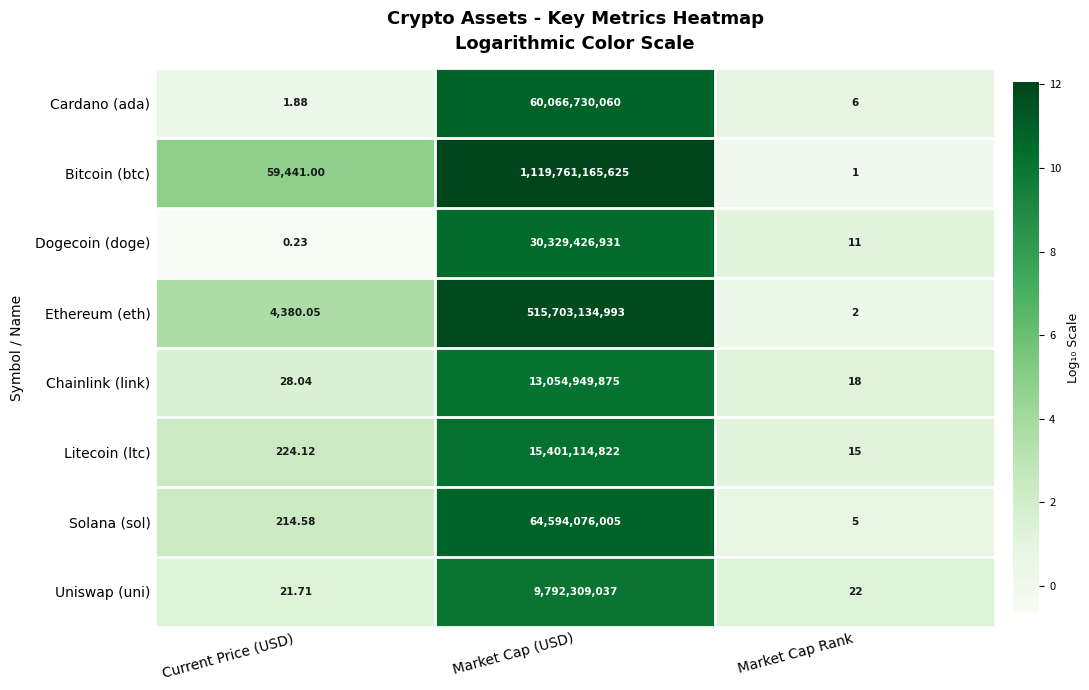

At which label does Chainlink (link) first exceed 28?

Current Price (USD)